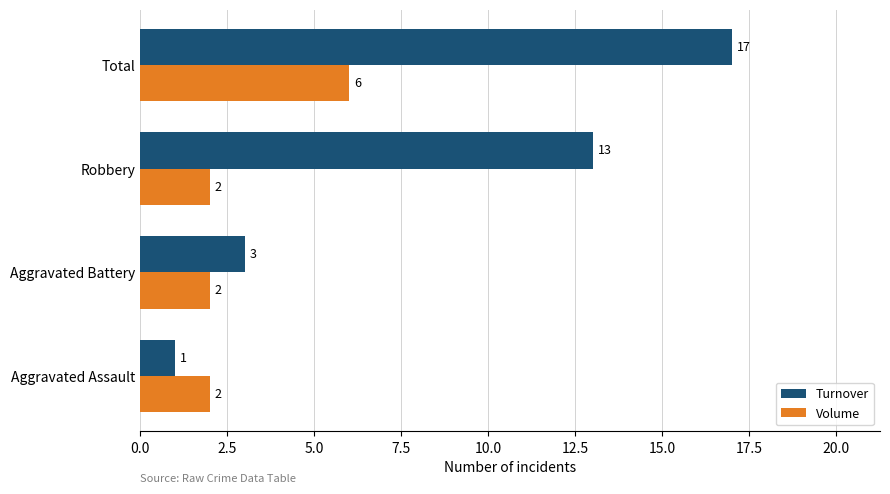

What is the sum of all Volume values?

12